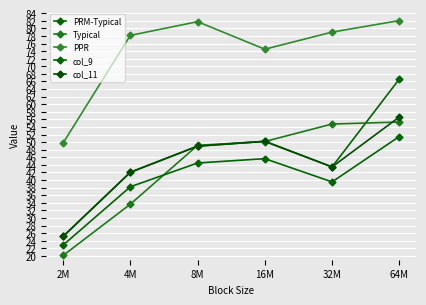

True or false: PPR has a value of 21.9 at 32M.

False